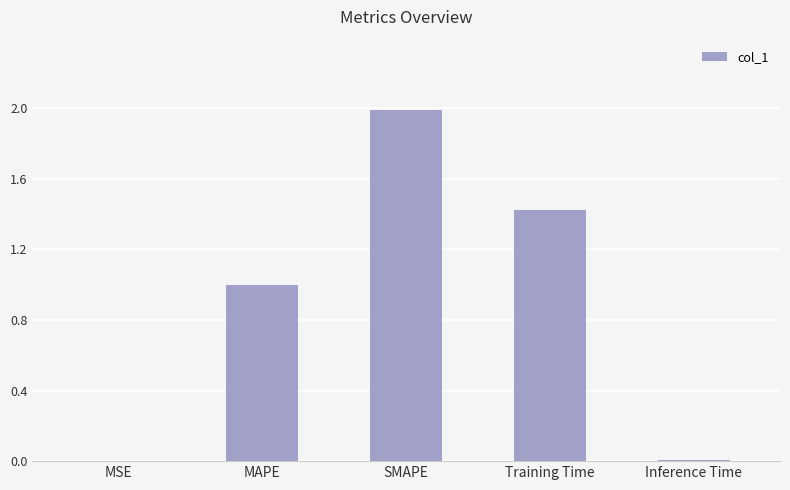

True or false: the data shows 0.0 at MSE.

True